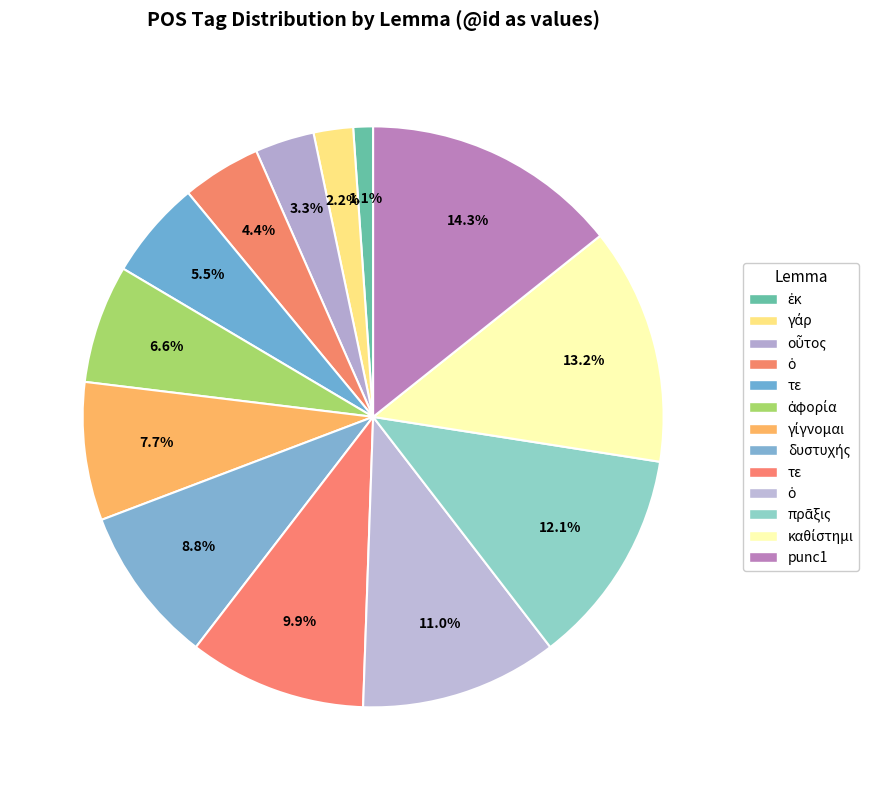

How many segments does this pie chart have?

13